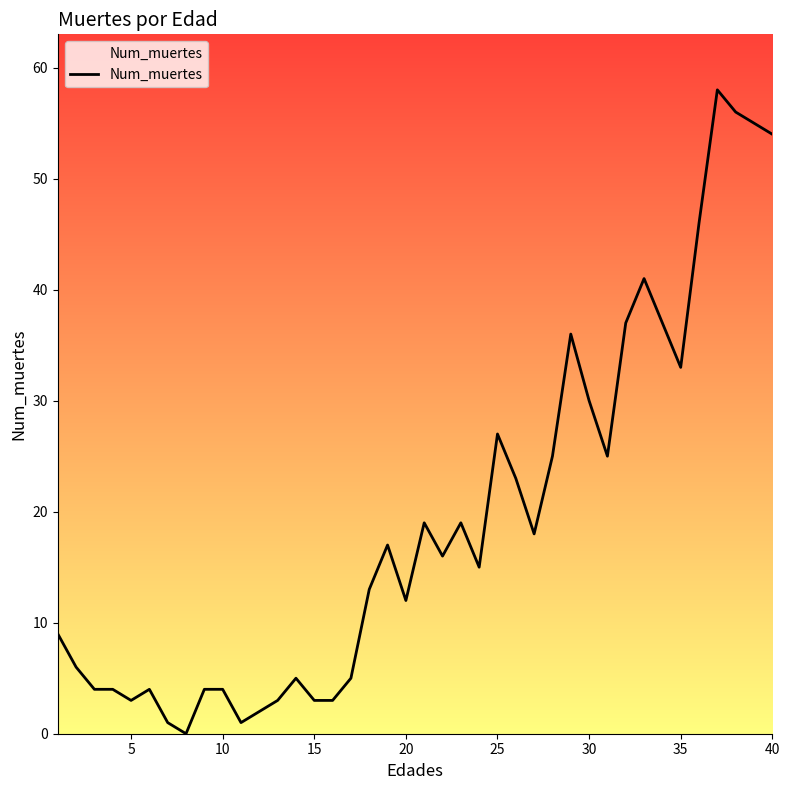

How many lines are shown in the chart?

1